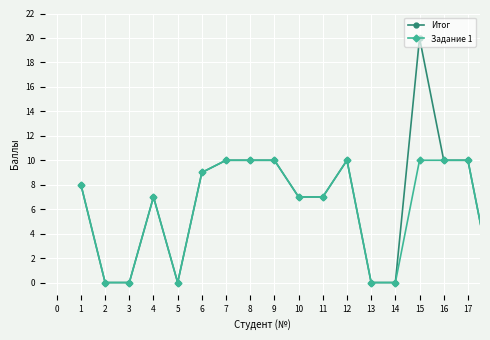

Which series has the widest spread of values?

Итог